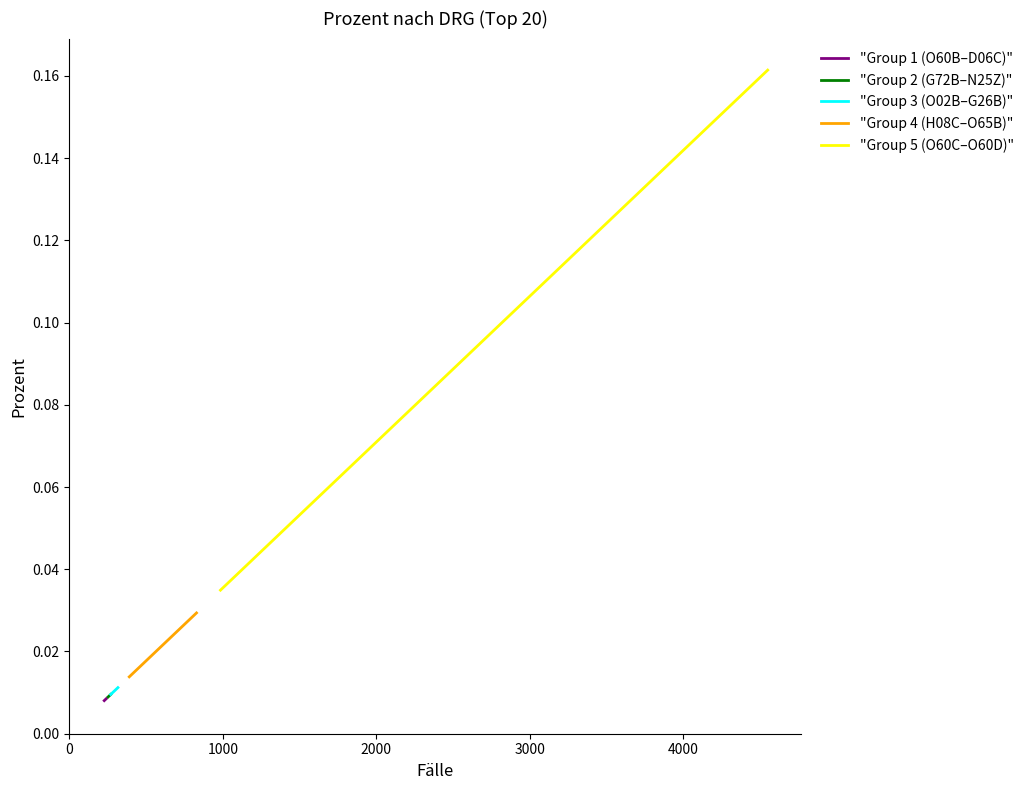

True or false: "Group 1 (O60B–D06C)" and "Group 4 (H08C–O65B)" cross at least once.

False